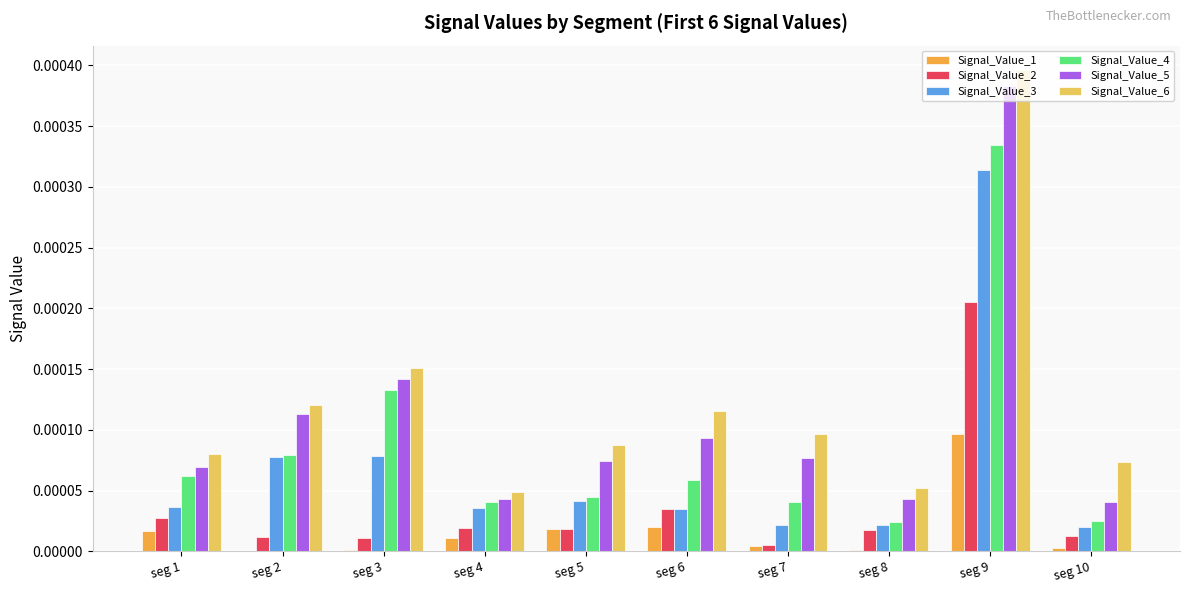

Which series has the largest total across all categories?

Signal_Value_6